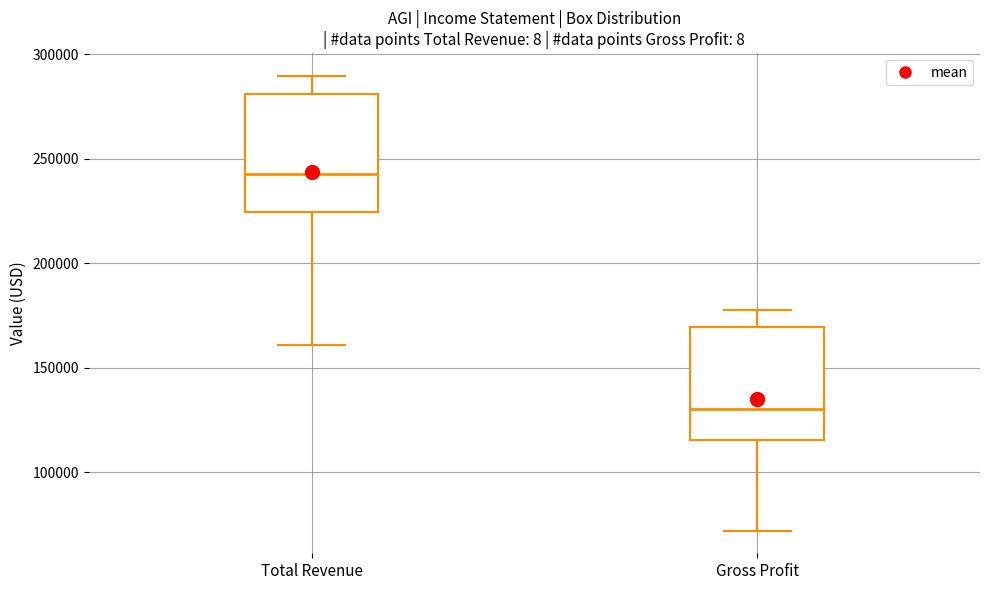

Where is the lower edge of the box for Total Revenue on the y-axis? The values are not printed on the chart, so give them approximately, as read against the axis.

225000